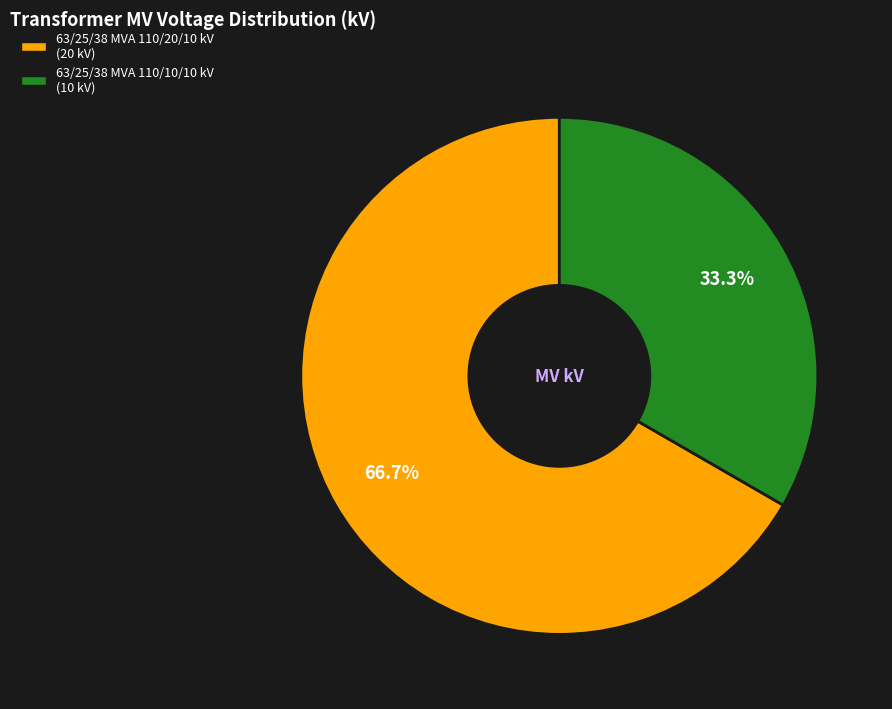

Rank the categories by value from highest to lowest.

63/25/38 MVA 110/20/10 kV, 63/25/38 MVA 110/10/10 kV